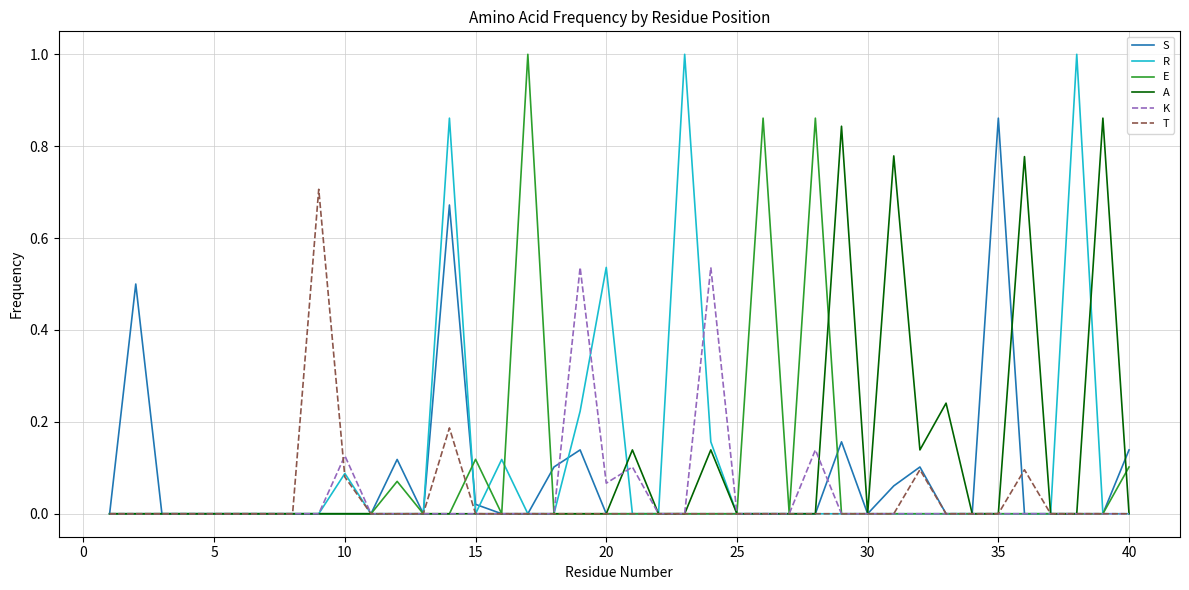

How many lines are shown in the chart?

6